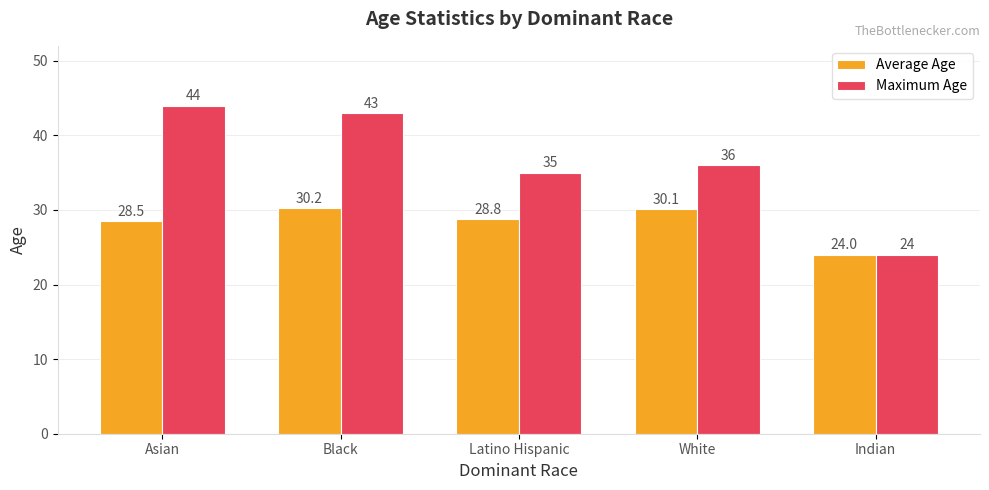

At which label is Average Age closest to 27?

Asian